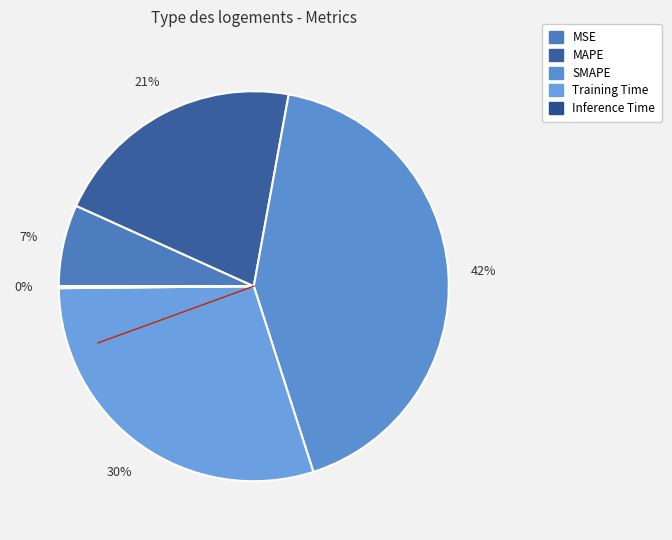

Count the number of slices in the pie.

5